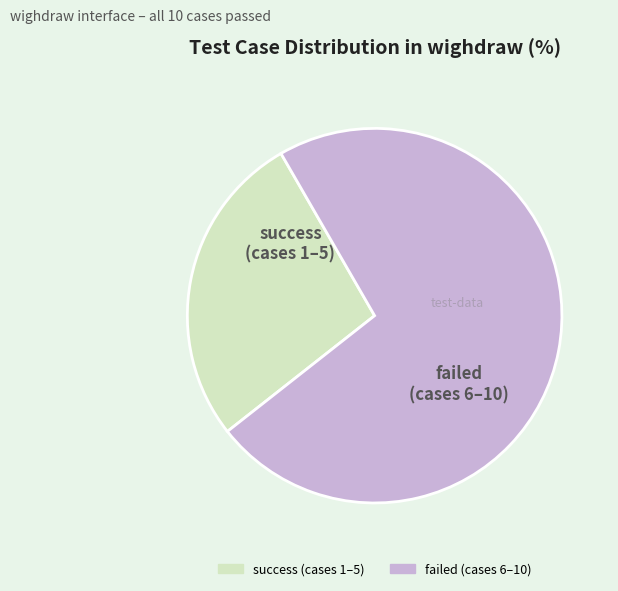

Is there a majority slice in this chart?

Yes